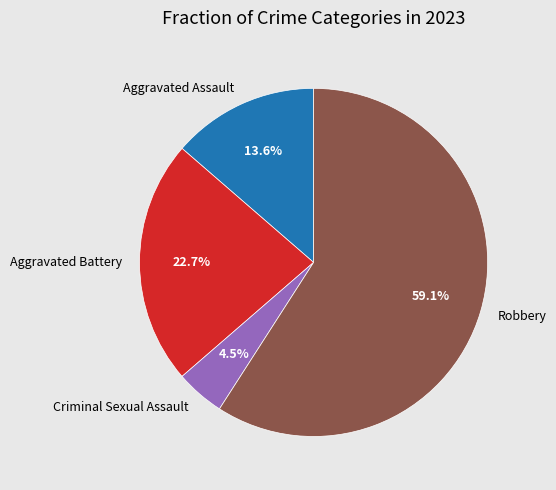

Is the sum of Aggravated Battery and Robbery greater than half?

Yes